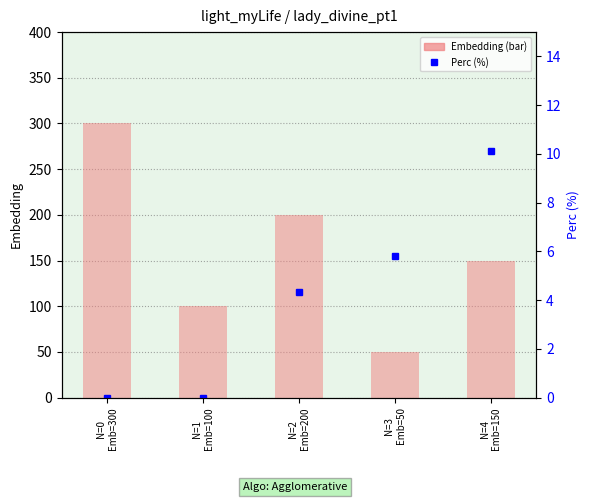

Reading right to left, what are all the values shown in this chart?

Embedding: 150.0	50.0	200.0	100.0	300.0
Perc: 10.1	5.8	4.3	0.0	0.0